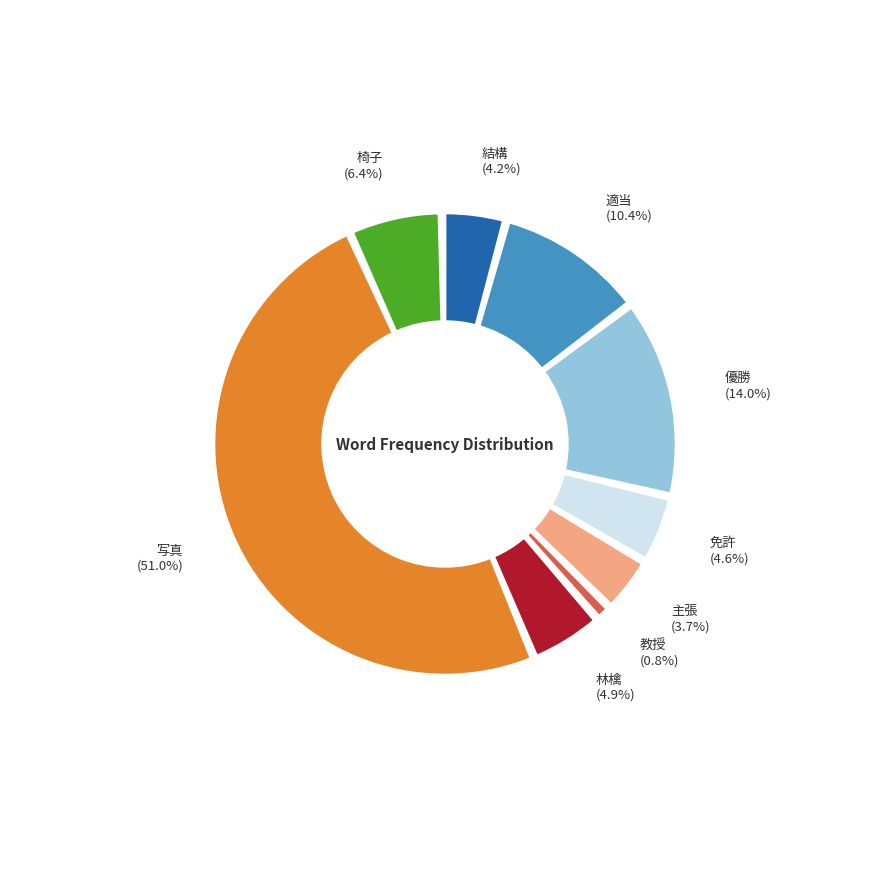

How many slices are in this pie chart?

9